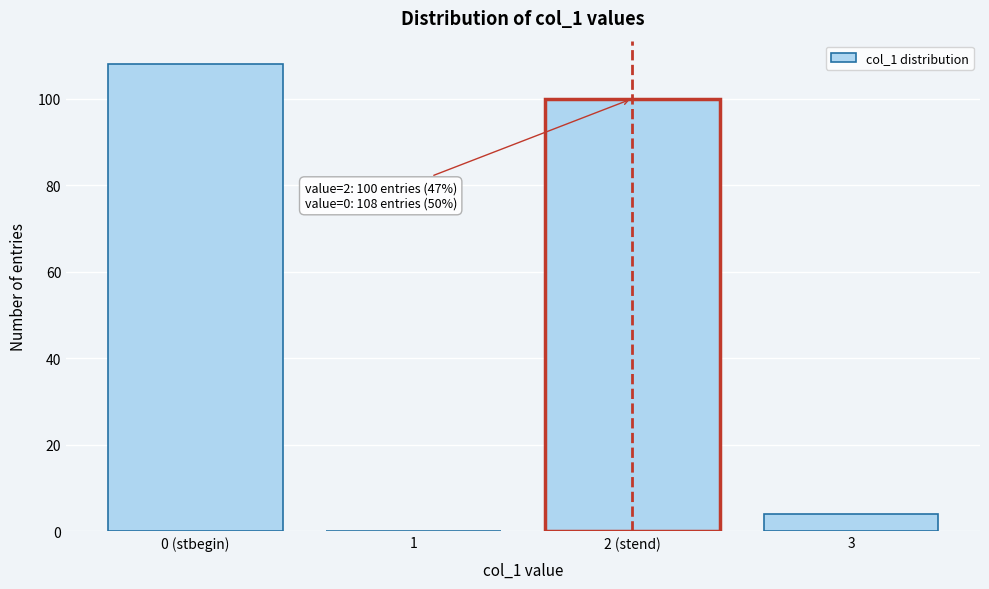

Reading right to left, extract all data points from this chart.

3=4	2 (stend)=100	1=0	0 (stbegin)=108